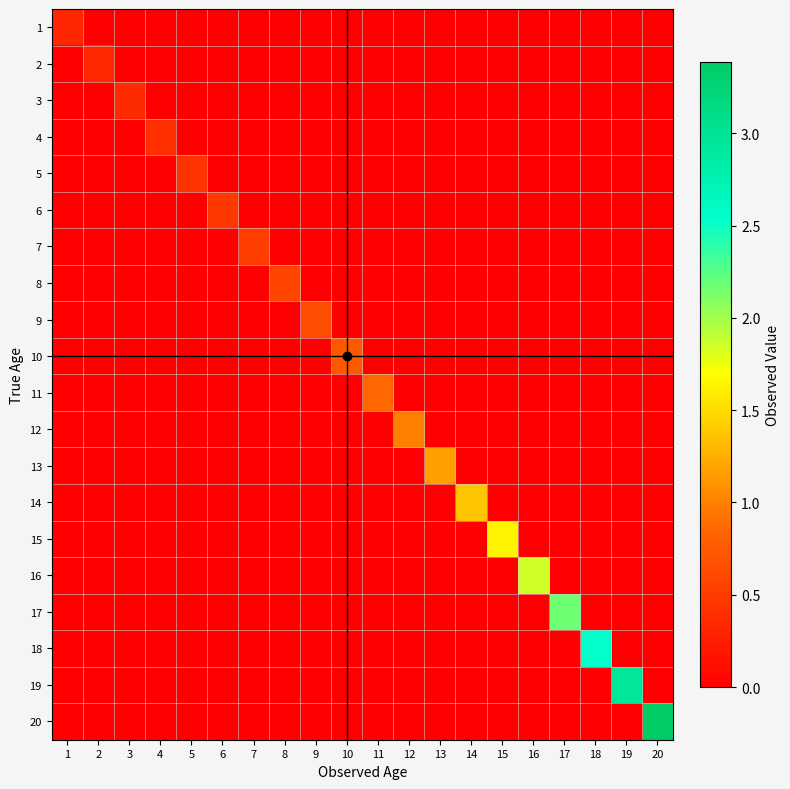

Reading left to right, extract all data points from this chart.

1: 1=0.3	2=0.0	3=0.0	4=0.0	5=0.0	6=0.0	7=0.0	8=0.0	9=0.0	10=0.0	11=0.0	12=0.0	13=0.0	14=0.0	15=0.0	16=0.0	17=0.0	18=0.0	19=0.0	20=0.0
2: 1=0.0	2=0.3	3=0.0	4=0.0	5=0.0	6=0.0	7=0.0	8=0.0	9=0.0	10=0.0	11=0.0	12=0.0	13=0.0	14=0.0	15=0.0	16=0.0	17=0.0	18=0.0	19=0.0	20=0.0
3: 1=0.0	2=0.0	3=0.4	4=0.0	5=0.0	6=0.0	7=0.0	8=0.0	9=0.0	10=0.0	11=0.0	12=0.0	13=0.0	14=0.0	15=0.0	16=0.0	17=0.0	18=0.0	19=0.0	20=0.0
4: 1=0.0	2=0.0	3=0.0	4=0.4	5=0.0	6=0.0	7=0.0	8=0.0	9=0.0	10=0.0	11=0.0	12=0.0	13=0.0	14=0.0	15=0.0	16=0.0	17=0.0	18=0.0	19=0.0	20=0.0
5: 1=0.0	2=0.0	3=0.0	4=0.0	5=0.4	6=0.0	7=0.0	8=0.0	9=0.0	10=0.0	11=0.0	12=0.0	13=0.0	14=0.0	15=0.0	16=0.0	17=0.0	18=0.0	19=0.0	20=0.0
6: 1=0.0	2=0.0	3=0.0	4=0.0	5=0.0	6=0.5	7=0.0	8=0.0	9=0.0	10=0.0	11=0.0	12=0.0	13=0.0	14=0.0	15=0.0	16=0.0	17=0.0	18=0.0	19=0.0	20=0.0
7: 1=0.0	2=0.0	3=0.0	4=0.0	5=0.0	6=0.0	7=0.5	8=0.0	9=0.0	10=0.0	11=0.0	12=0.0	13=0.0	14=0.0	15=0.0	16=0.0	17=0.0	18=0.0	19=0.0	20=0.0
8: 1=0.0	2=0.0	3=0.0	4=0.0	5=0.0	6=0.0	7=0.0	8=0.6	9=0.0	10=0.0	11=0.0	12=0.0	13=0.0	14=0.0	15=0.0	16=0.0	17=0.0	18=0.0	19=0.0	20=0.0
9: 1=0.0	2=0.0	3=0.0	4=0.0	5=0.0	6=0.0	7=0.0	8=0.0	9=0.7	10=0.0	11=0.0	12=0.0	13=0.0	14=0.0	15=0.0	16=0.0	17=0.0	18=0.0	19=0.0	20=0.0
10: 1=0.0	2=0.0	3=0.0	4=0.0	5=0.0	6=0.0	7=0.0	8=0.0	9=0.0	10=0.7	11=0.0	12=0.0	13=0.0	14=0.0	15=0.0	16=0.0	17=0.0	18=0.0	19=0.0	20=0.0
11: 1=0.0	2=0.0	3=0.0	4=0.0	5=0.0	6=0.0	7=0.0	8=0.0	9=0.0	10=0.0	11=0.9	12=0.0	13=0.0	14=0.0	15=0.0	16=0.0	17=0.0	18=0.0	19=0.0	20=0.0
12: 1=0.0	2=0.0	3=0.0	4=0.0	5=0.0	6=0.0	7=0.0	8=0.0	9=0.0	10=0.0	11=0.0	12=1.0	13=0.0	14=0.0	15=0.0	16=0.0	17=0.0	18=0.0	19=0.0	20=0.0
13: 1=0.0	2=0.0	3=0.0	4=0.0	5=0.0	6=0.0	7=0.0	8=0.0	9=0.0	10=0.0	11=0.0	12=0.0	13=1.2	14=0.0	15=0.0	16=0.0	17=0.0	18=0.0	19=0.0	20=0.0
14: 1=0.0	2=0.0	3=0.0	4=0.0	5=0.0	6=0.0	7=0.0	8=0.0	9=0.0	10=0.0	11=0.0	12=0.0	13=0.0	14=1.4	15=0.0	16=0.0	17=0.0	18=0.0	19=0.0	20=0.0
15: 1=0.0	2=0.0	3=0.0	4=0.0	5=0.0	6=0.0	7=0.0	8=0.0	9=0.0	10=0.0	11=0.0	12=0.0	13=0.0	14=0.0	15=1.6	16=0.0	17=0.0	18=0.0	19=0.0	20=0.0
16: 1=0.0	2=0.0	3=0.0	4=0.0	5=0.0	6=0.0	7=0.0	8=0.0	9=0.0	10=0.0	11=0.0	12=0.0	13=0.0	14=0.0	15=0.0	16=1.9	17=0.0	18=0.0	19=0.0	20=0.0
17: 1=0.0	2=0.0	3=0.0	4=0.0	5=0.0	6=0.0	7=0.0	8=0.0	9=0.0	10=0.0	11=0.0	12=0.0	13=0.0	14=0.0	15=0.0	16=0.0	17=2.2	18=0.0	19=0.0	20=0.0
18: 1=0.0	2=0.0	3=0.0	4=0.0	5=0.0	6=0.0	7=0.0	8=0.0	9=0.0	10=0.0	11=0.0	12=0.0	13=0.0	14=0.0	15=0.0	16=0.0	17=0.0	18=2.5	19=0.0	20=0.0
19: 1=0.0	2=0.0	3=0.0	4=0.0	5=0.0	6=0.0	7=0.0	8=0.0	9=0.0	10=0.0	11=0.0	12=0.0	13=0.0	14=0.0	15=0.0	16=0.0	17=0.0	18=0.0	19=2.9	20=0.0
20: 1=0.0	2=0.0	3=0.0	4=0.0	5=0.0	6=0.0	7=0.0	8=0.0	9=0.0	10=0.0	11=0.0	12=0.0	13=0.0	14=0.0	15=0.0	16=0.0	17=0.0	18=0.0	19=0.0	20=3.4